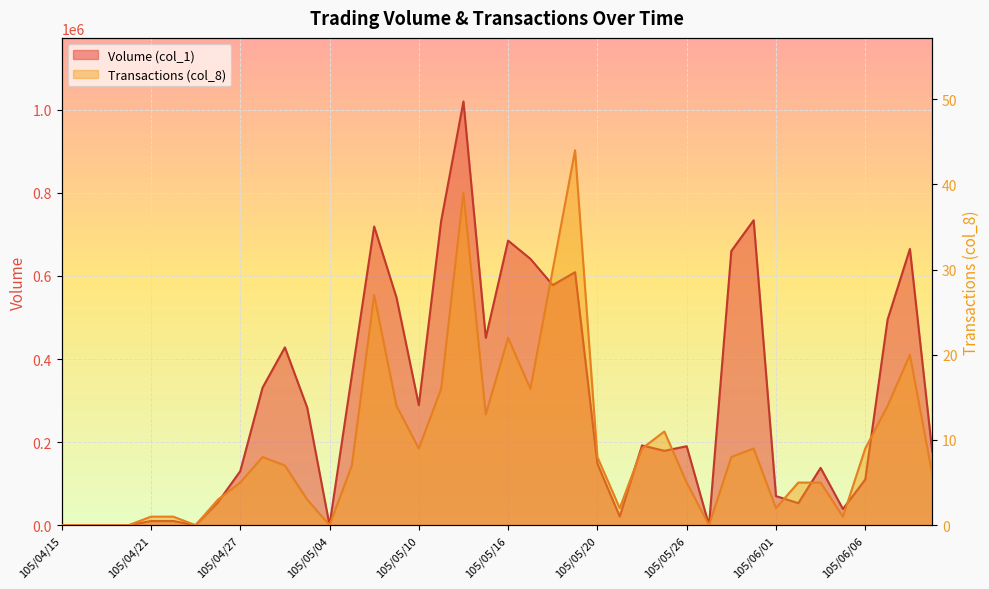

At which category is the sum across all series the highest?

105/05/12